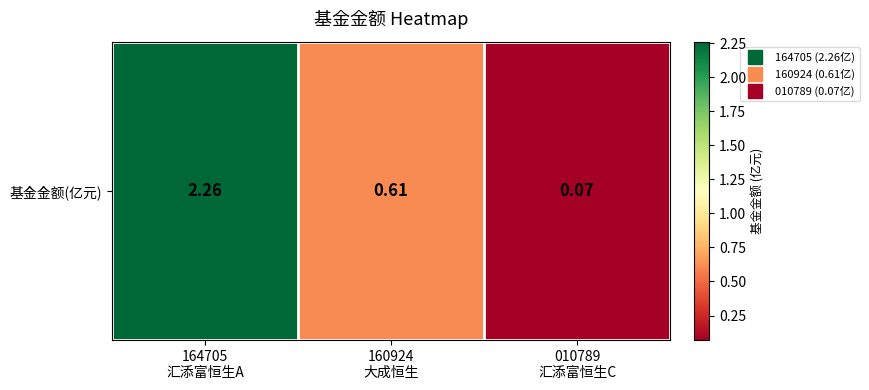

Rank the categories by value from lowest to highest.

010789
汇添富恒生C, 160924
大成恒生, 164705
汇添富恒生A